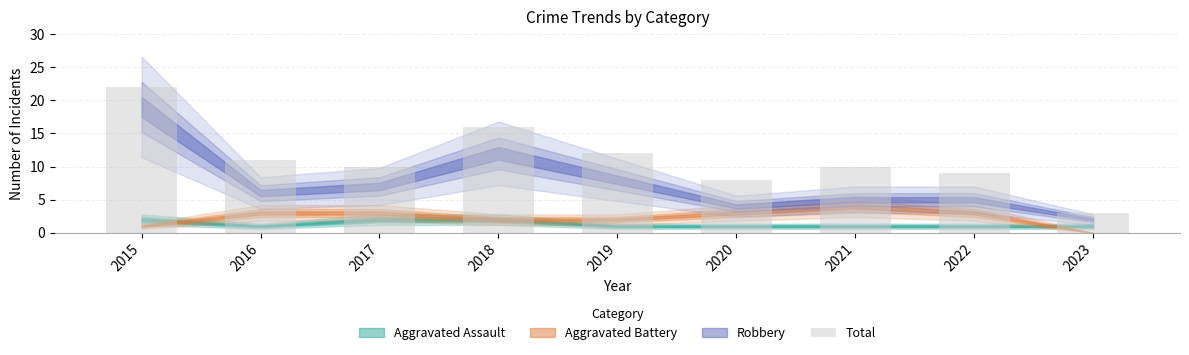

Approximately how many times larger is the value at 2018 compared to 2023?

5.3